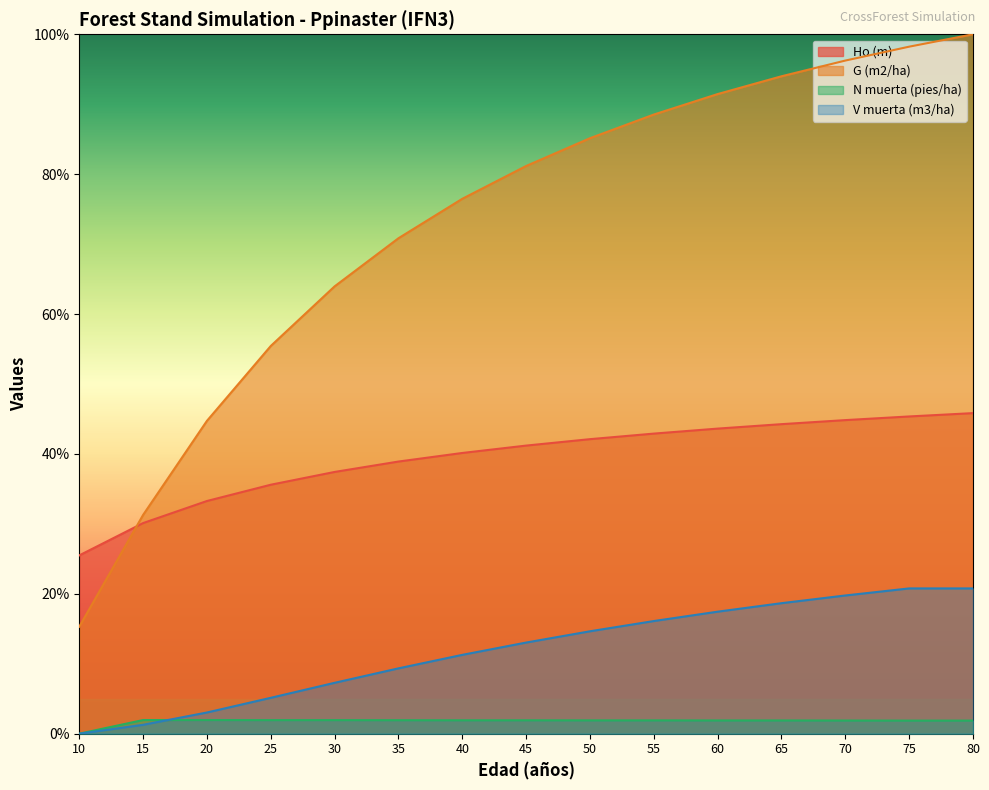

At which label does N muerta (pies/ha) reach its peak?

15